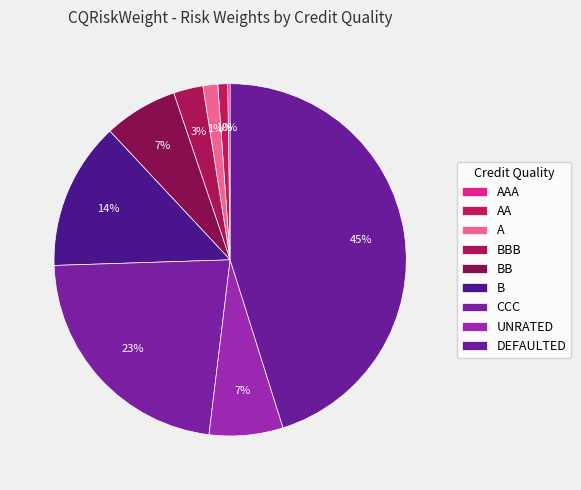

To the nearest percent, what percentage of the pie is UNRATED?

7%